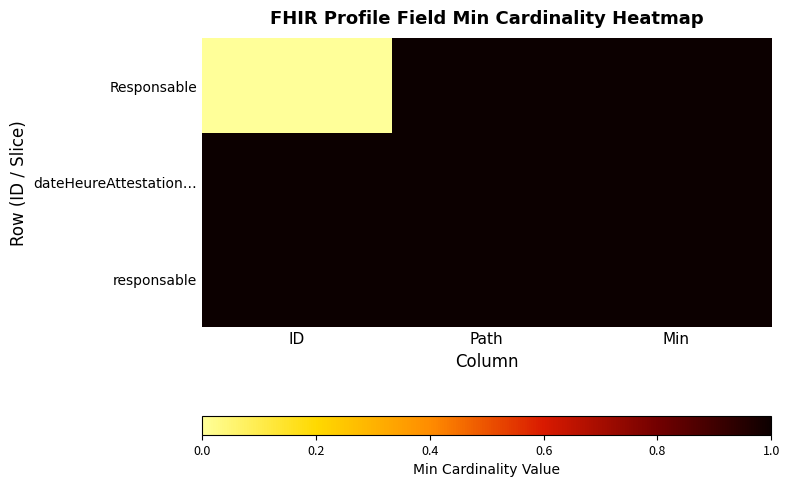

What is the total value across all series at Path?

3